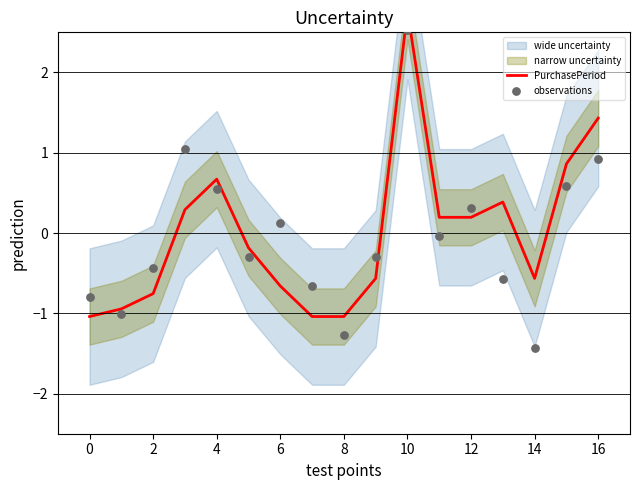

Which series has the largest Y range (max minus min)?

observations